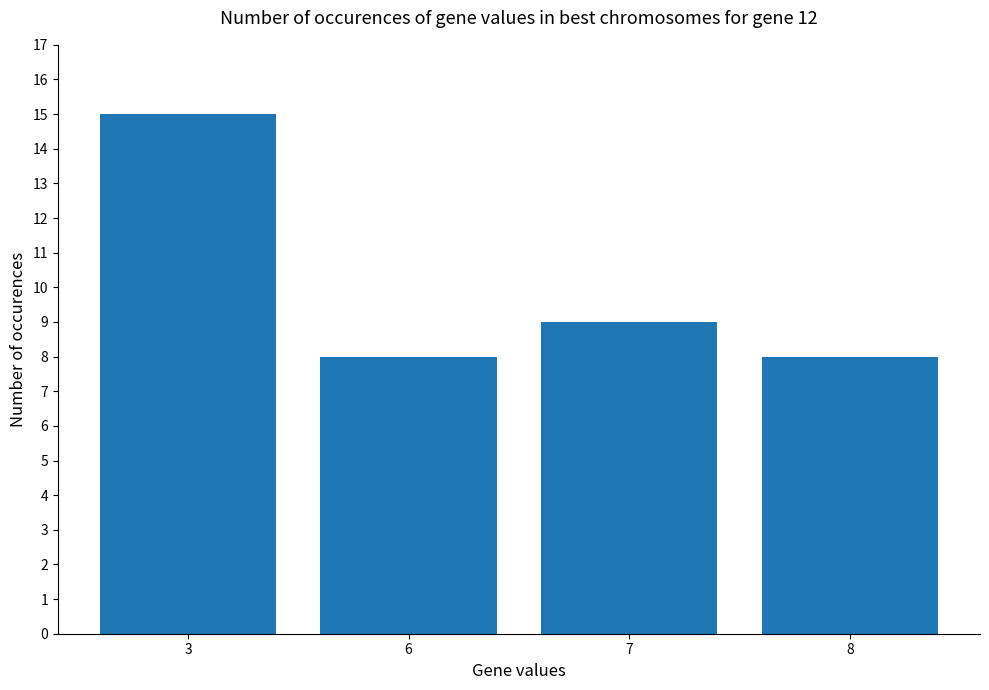

Reading right to left, list all the values displayed in this chart.

8	9	8	15